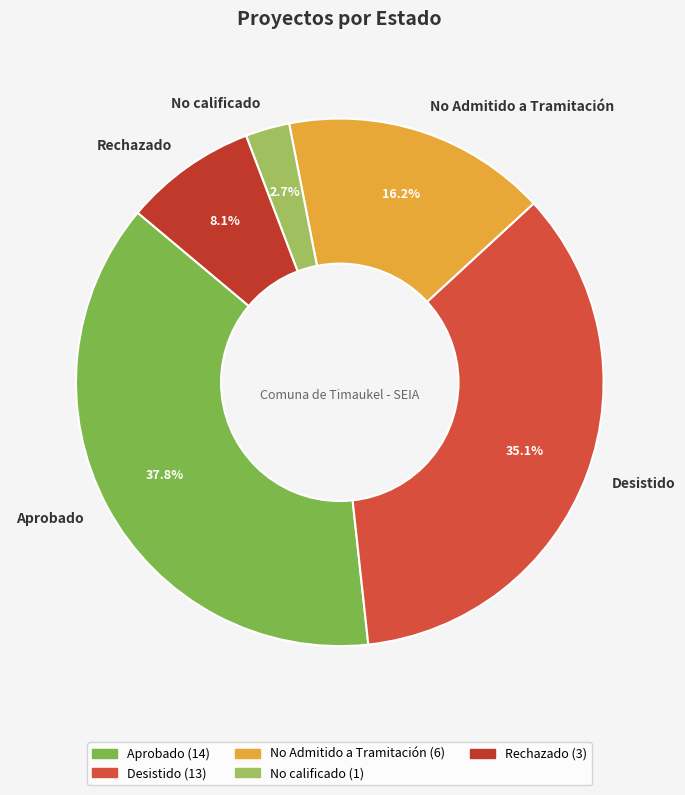

Which slice is the smallest?

No calificado